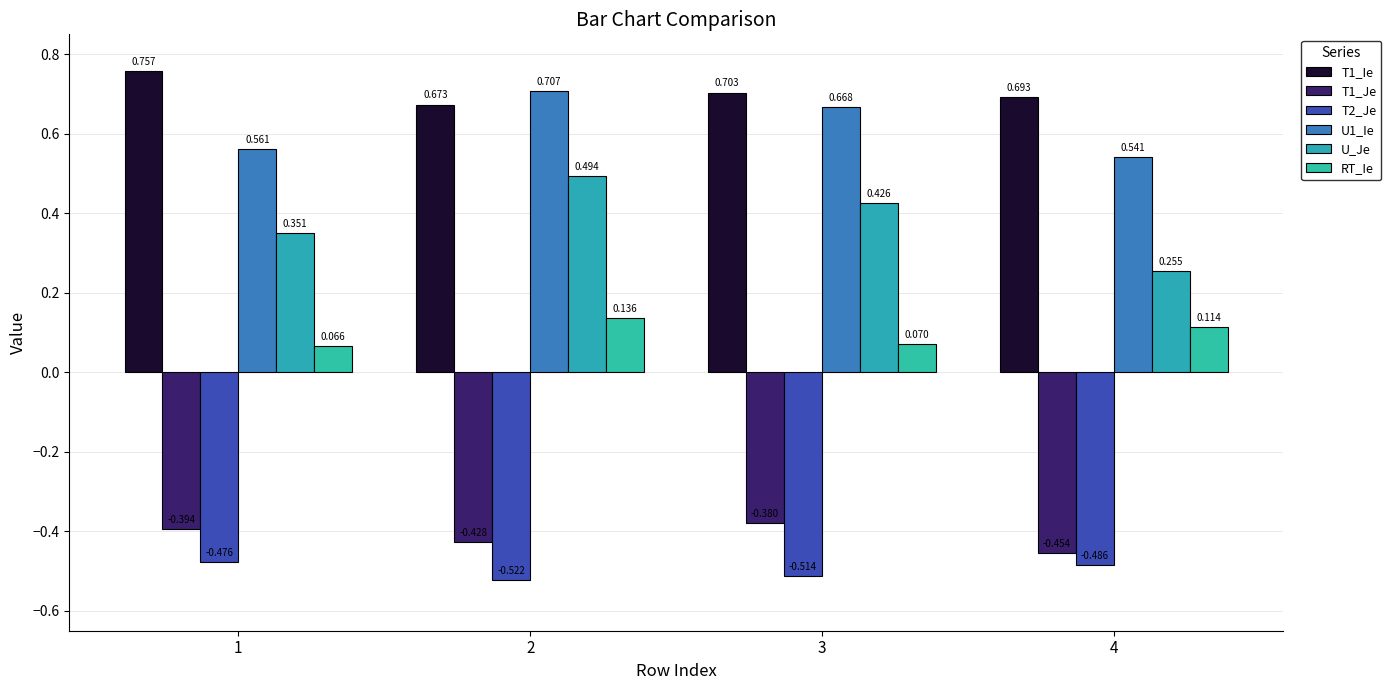

Between 3 and 4, which series saw the biggest shift?

U_Je